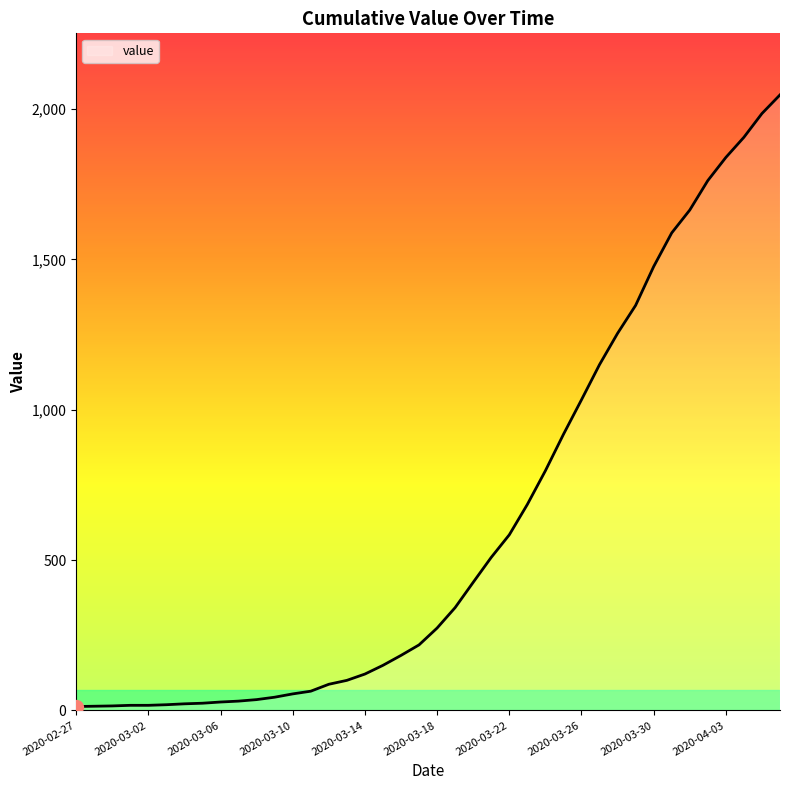

What is the maximum value shown in the chart?

2047